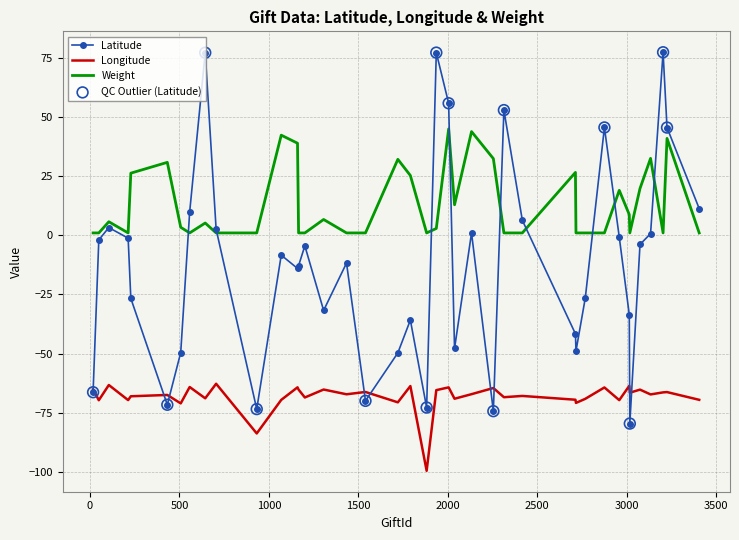

Which series has the largest range (max minus min)?

Latitude